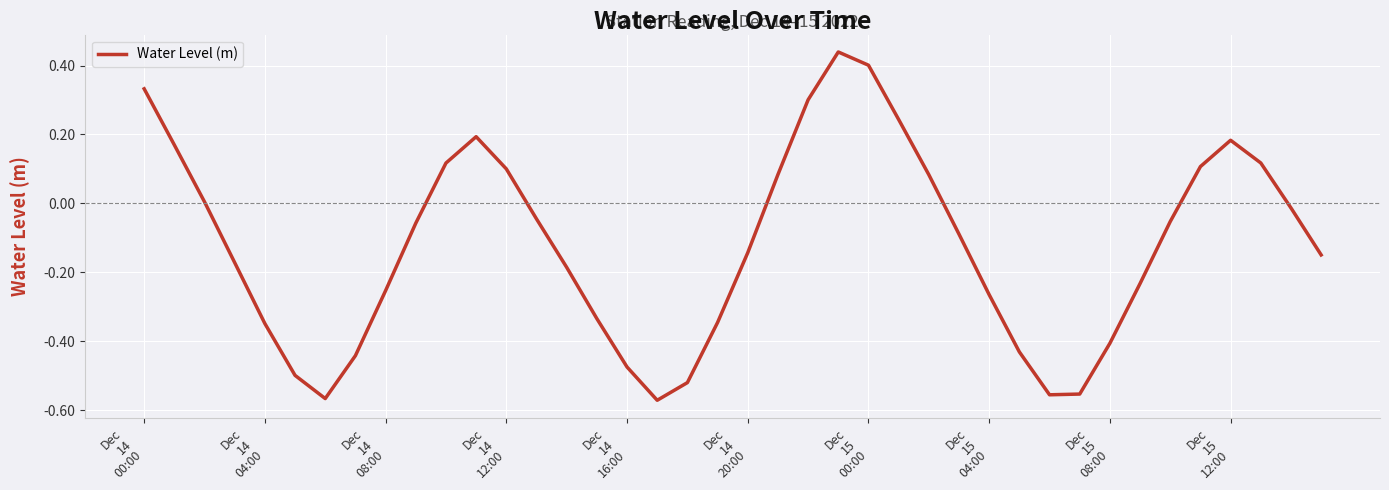

What is the difference between the maximum and minimum values?

1.0